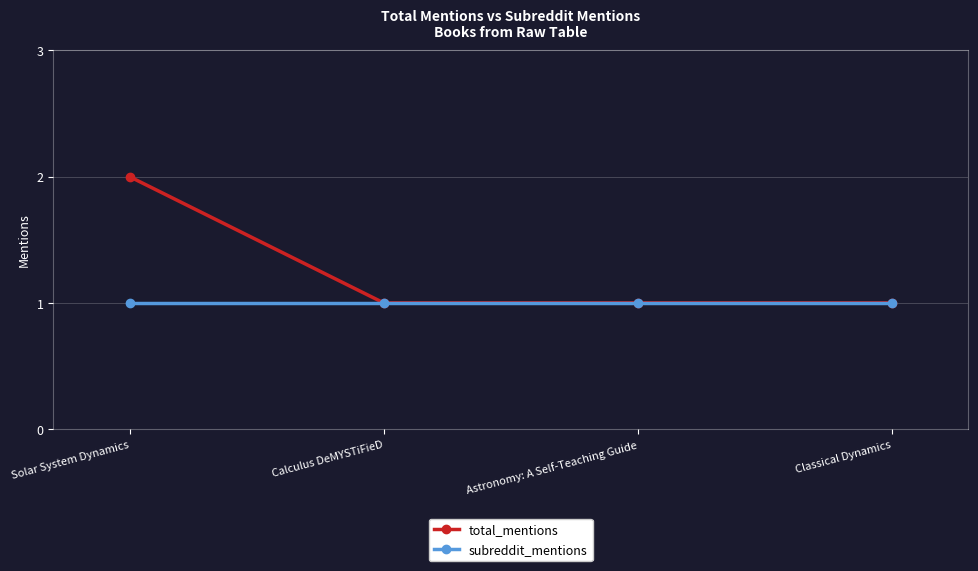

Is the value of total_mentions at Solar System Dynamics greater than the value of subreddit_mentions at Astronomy: A Self-Teaching Guide?

Yes